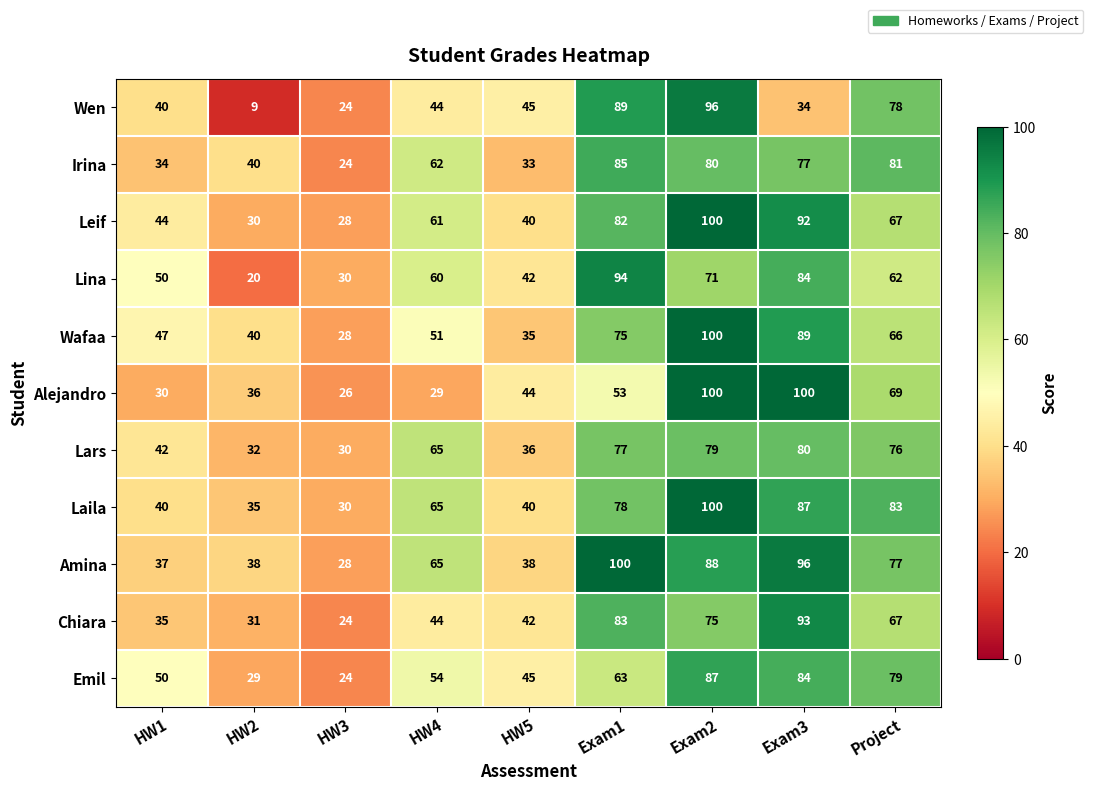

Is it true that Amina equals 77 at Project?

True